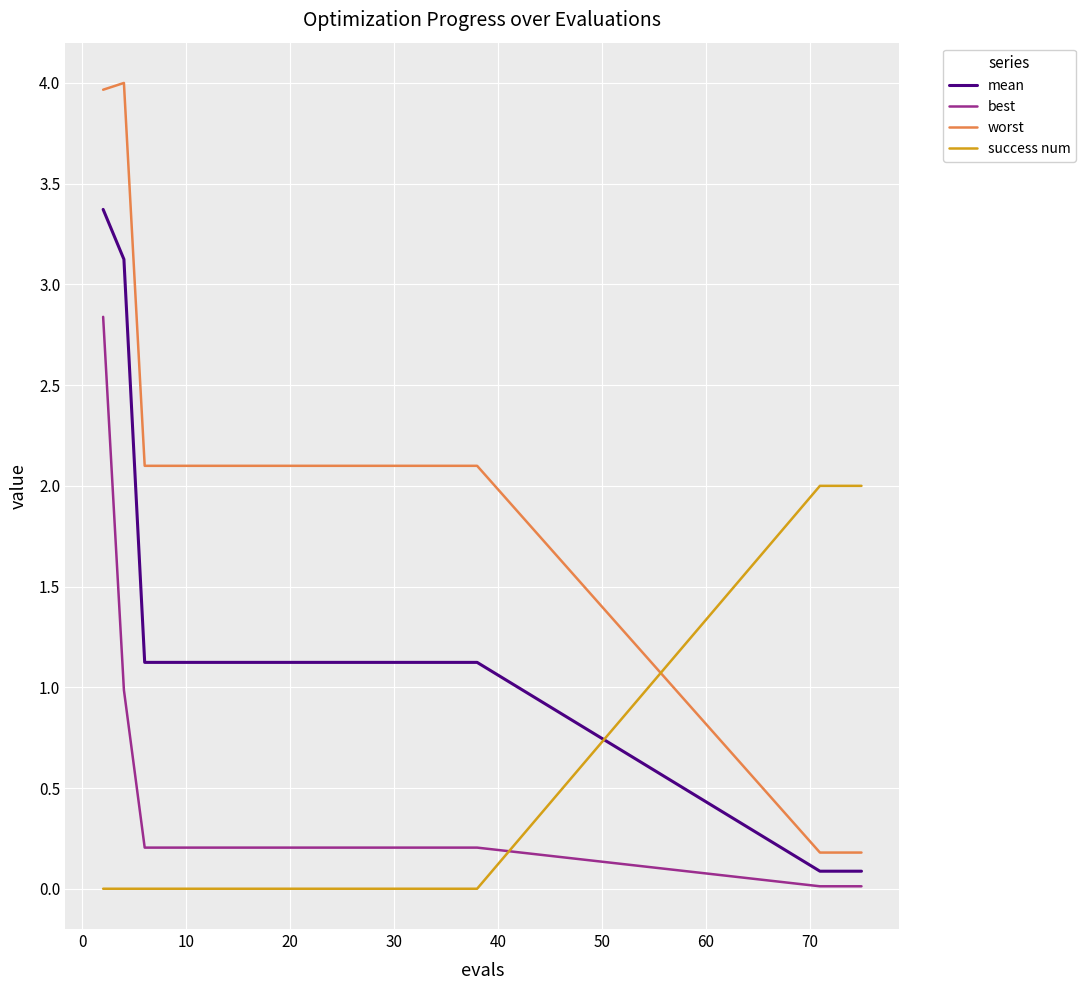

True or false: best and worst cross at least once.

False